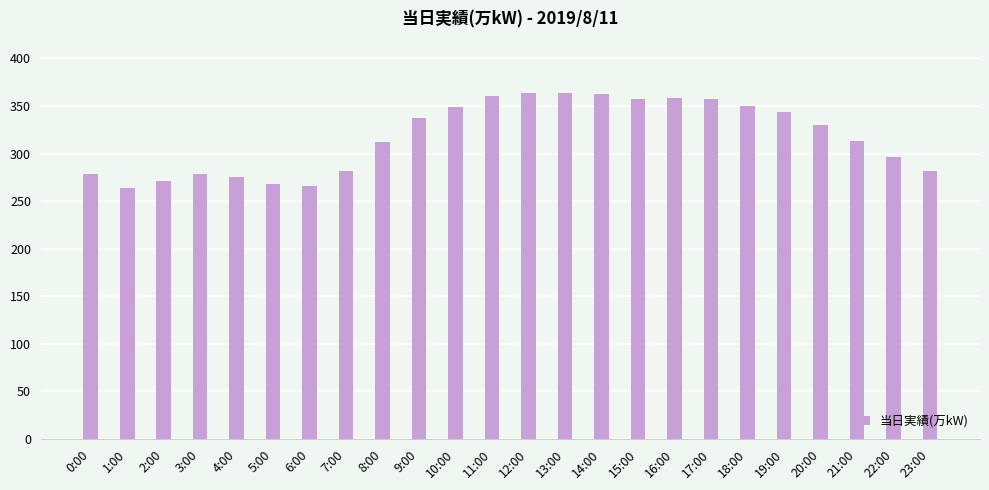

How many values are below 330?

12